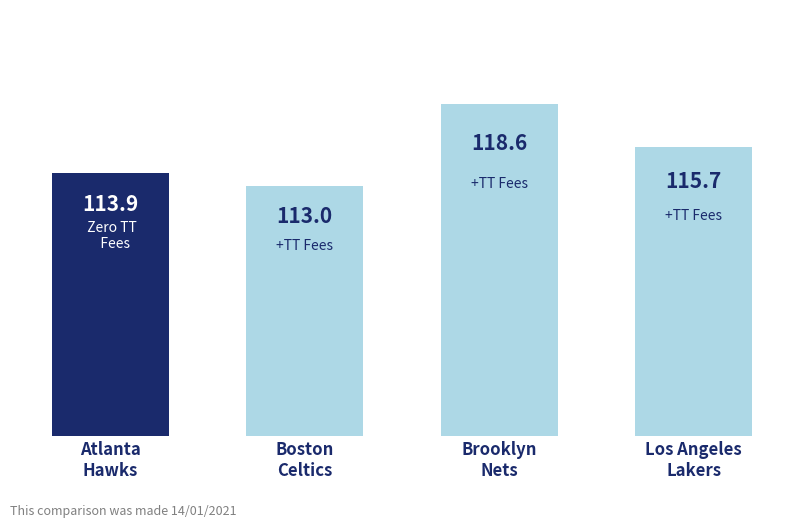

What is the difference between the values at Los Angeles
Lakers and Boston
Celtics?

2.7